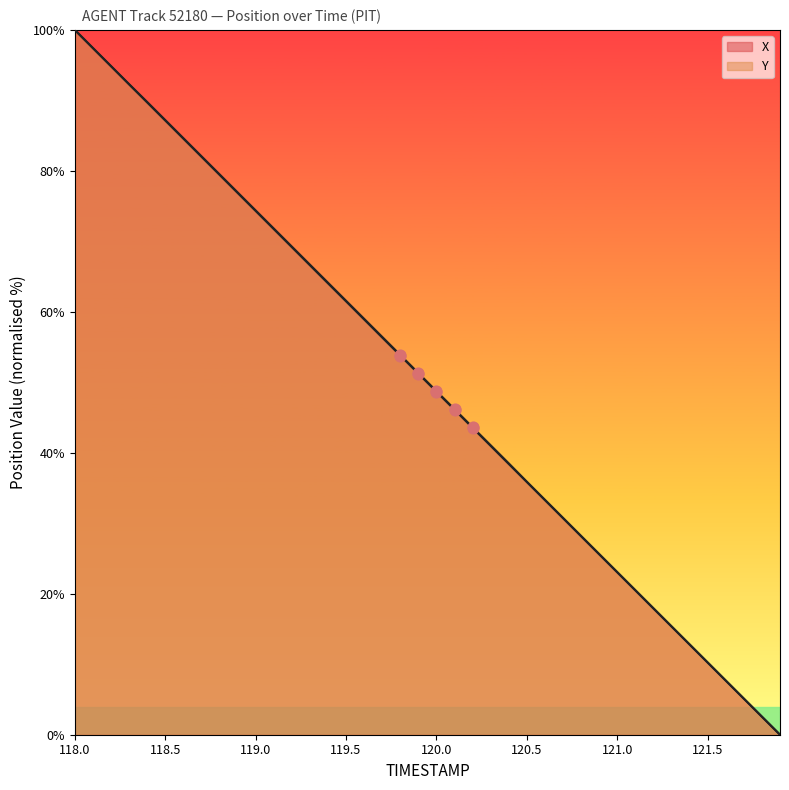

Which series reaches the maximum Y coordinate?

X